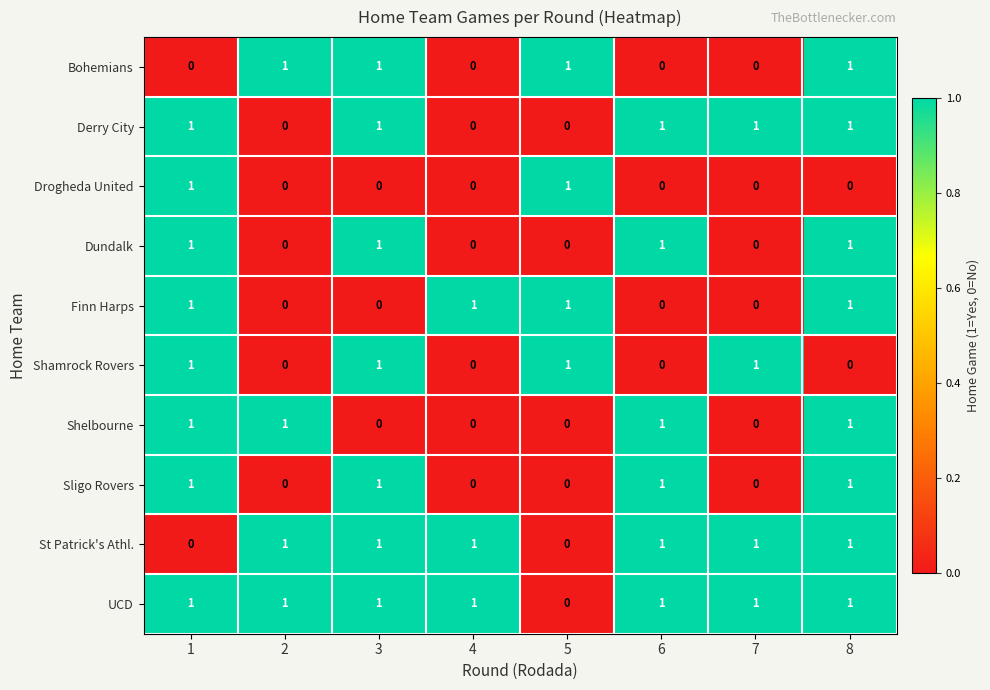

At how many categories does at least one series exceed 0?

8